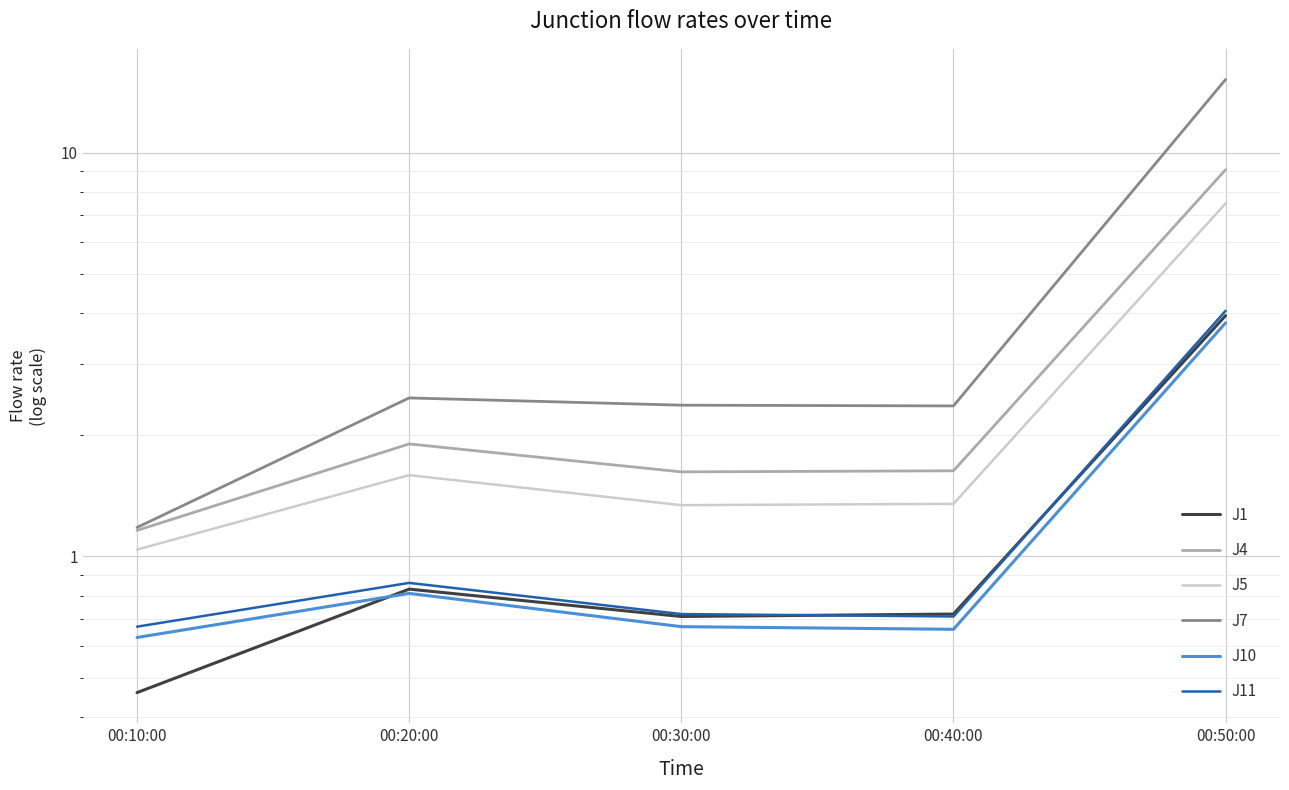

Which category has the lowest value across all series?

00:10:00